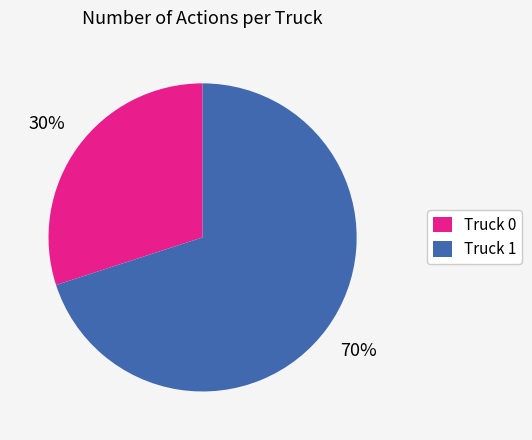

Rank the categories by value from lowest to highest.

Truck 0, Truck 1